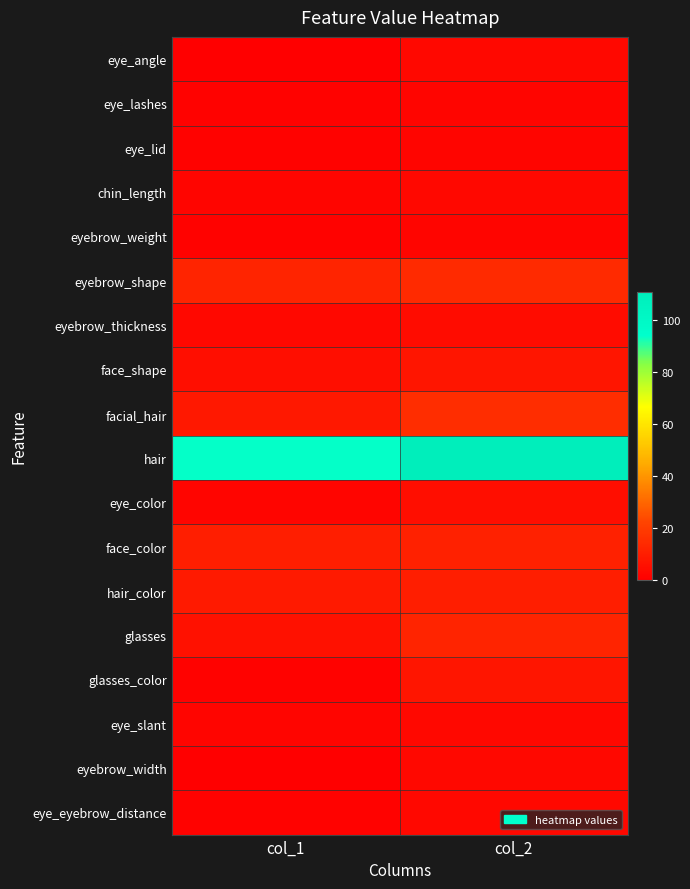

Between col_1 and col_2, which series saw the biggest shift?

hair